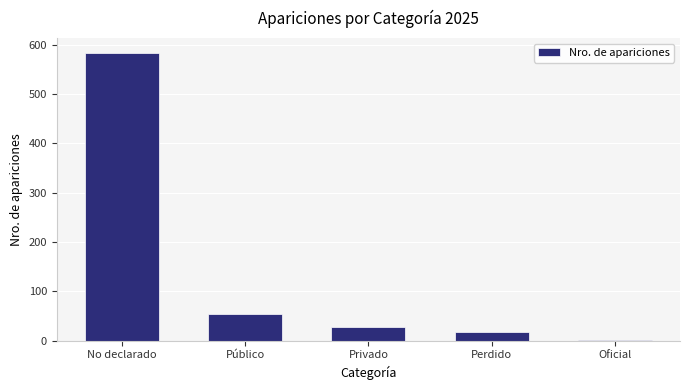

What is the ratio of the value at No declarado to the value at Privado?

20.9